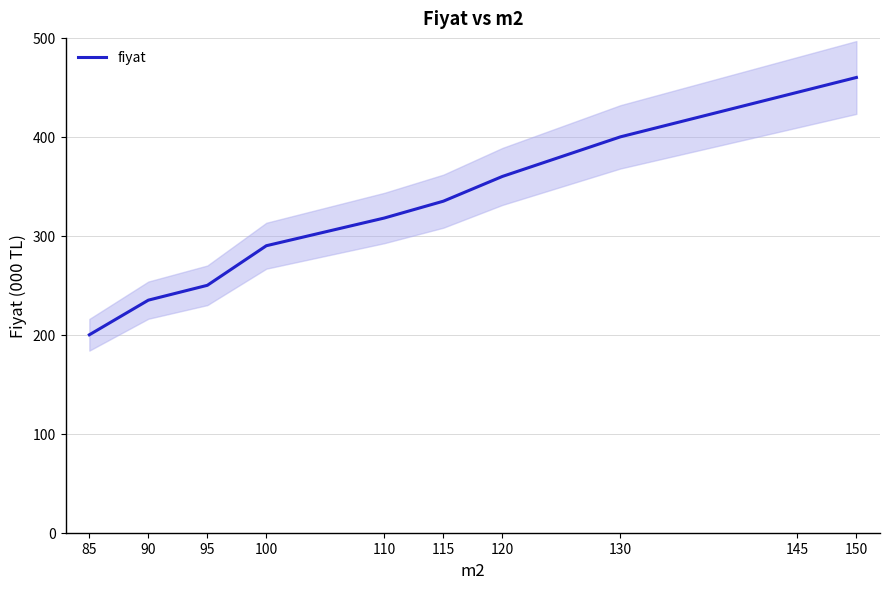

What is the sum of the values at 130 and 100?

690